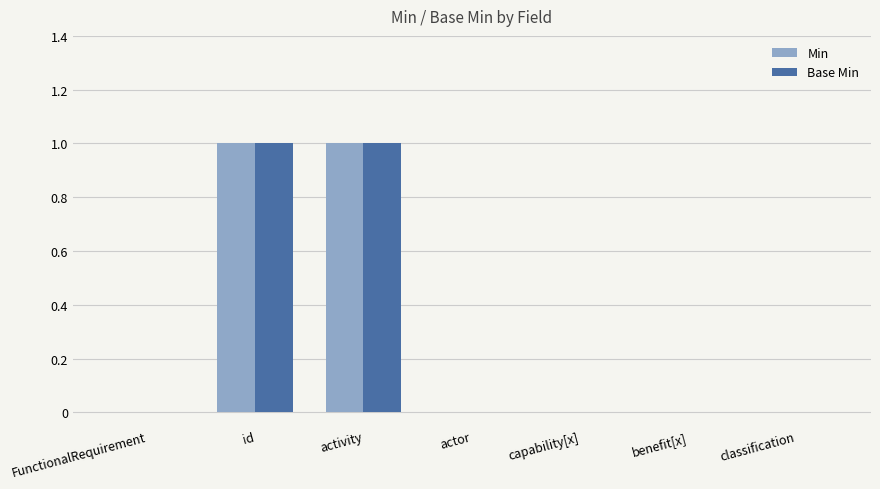

Reading right to left, list all the values displayed in this chart.

Min: classification=0	benefit[x]=0	capability[x]=0	actor=0	activity=1	id=1	FunctionalRequirement=0
Base Min: classification=0	benefit[x]=0	capability[x]=0	actor=0	activity=1	id=1	FunctionalRequirement=0